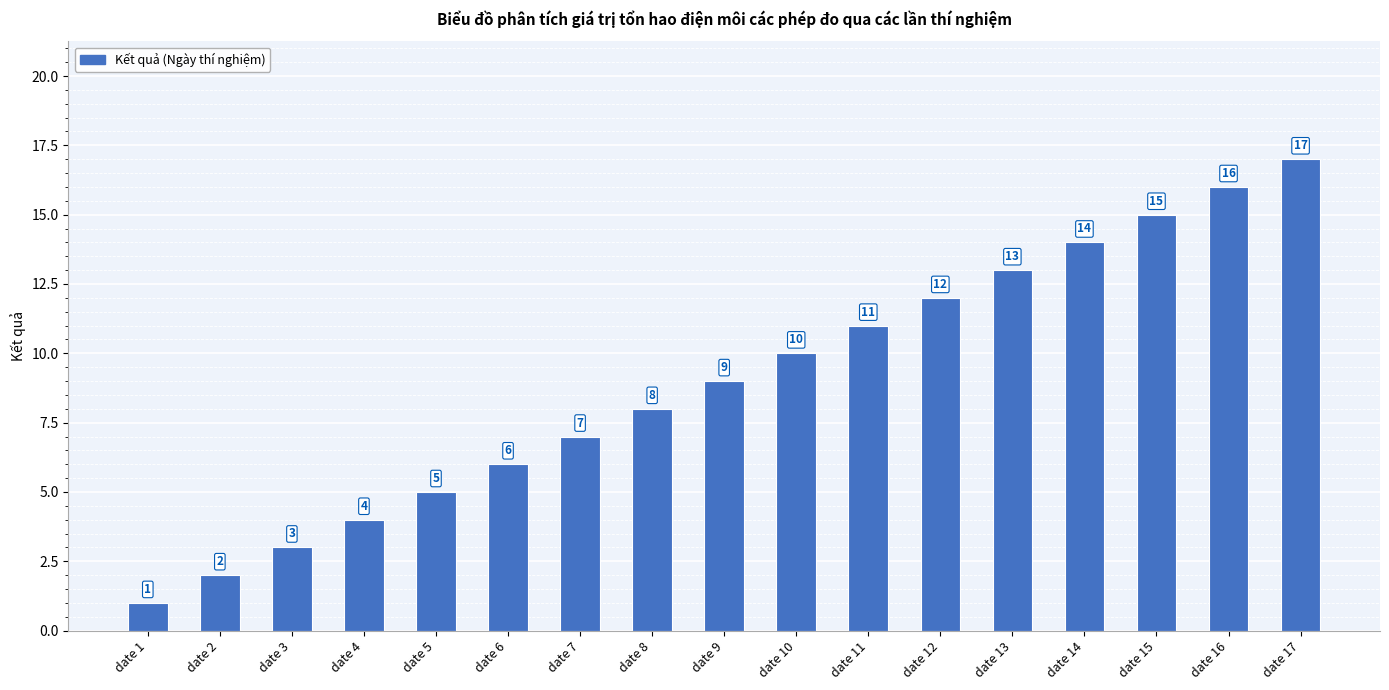

What is the average value?

9